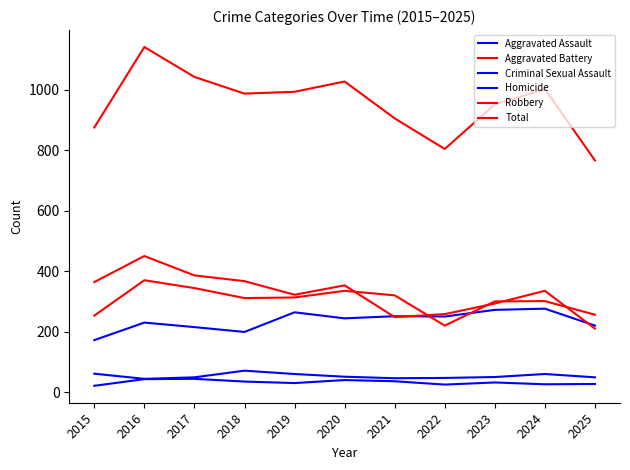

Is this an area chart (filled region under the line)?

No